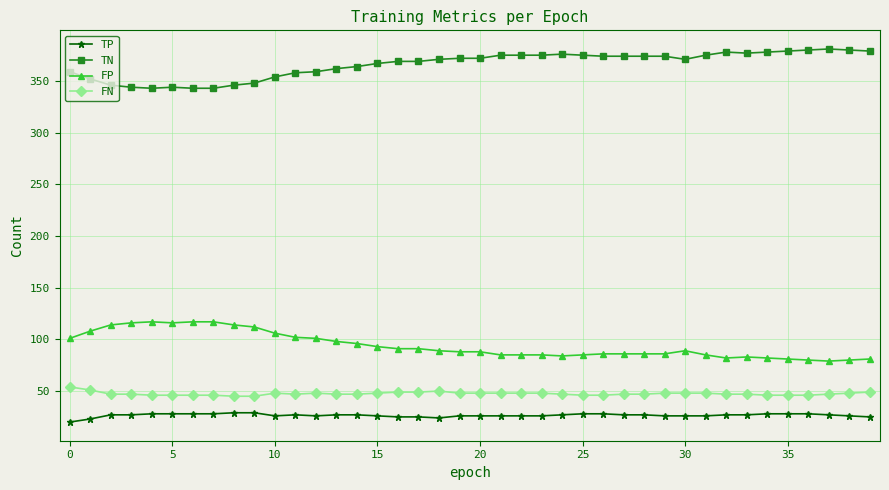

What is the difference between the maximum and minimum values in the FP series?

38